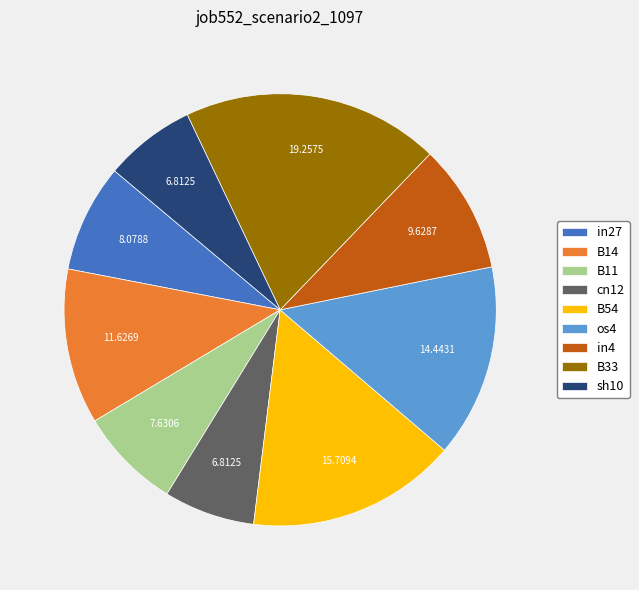

Which has a higher value, os4 or cn12?

os4